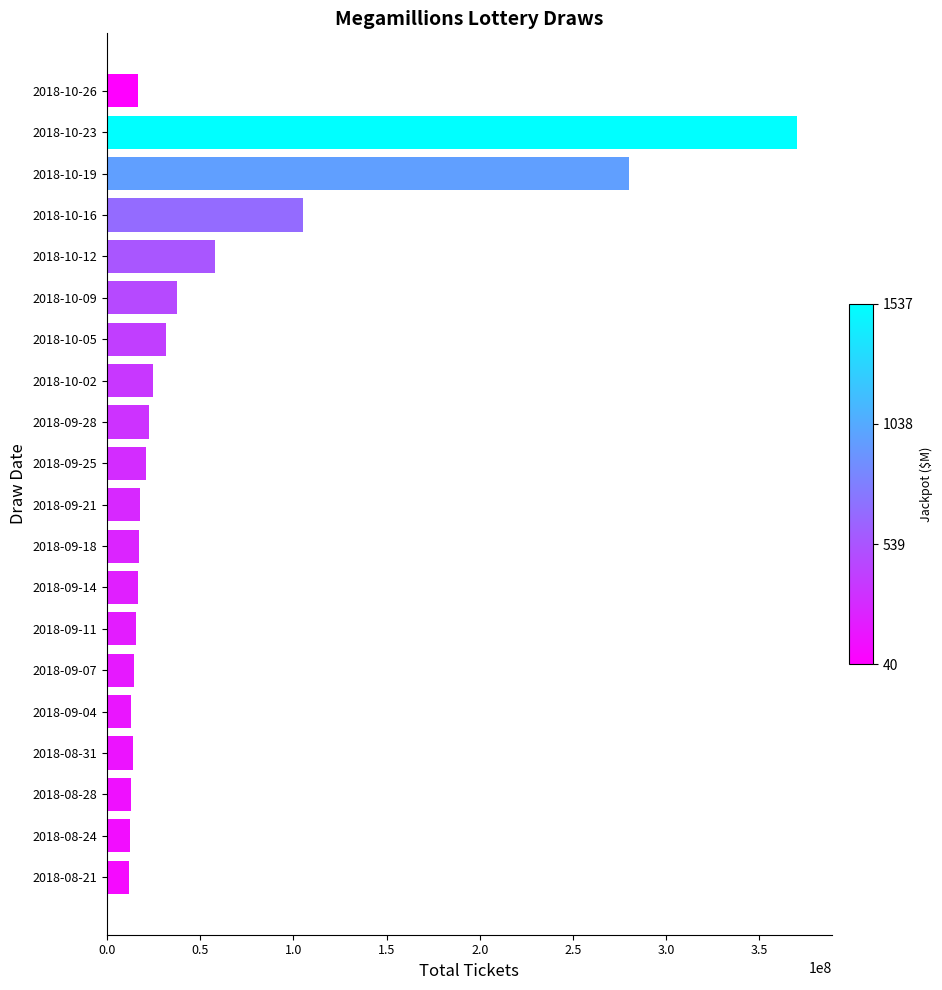

Count the number of categories in the chart.

20